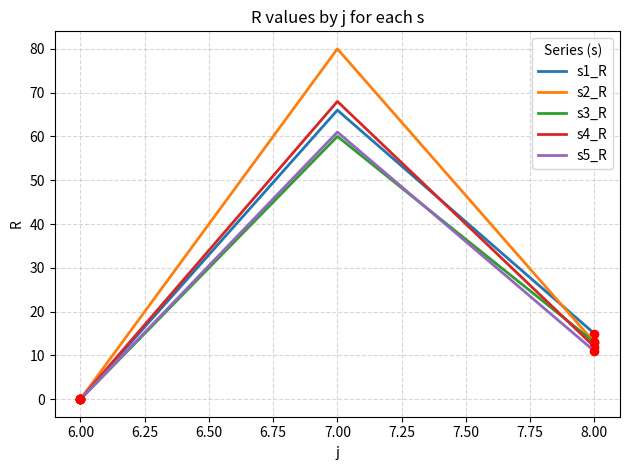

Reading left to right, what are all the values shown in this chart?

s1_R: 0	66	15
s2_R: 0	80	13
s3_R: 0	60	13
s4_R: 0	68	12
s5_R: 0	61	11